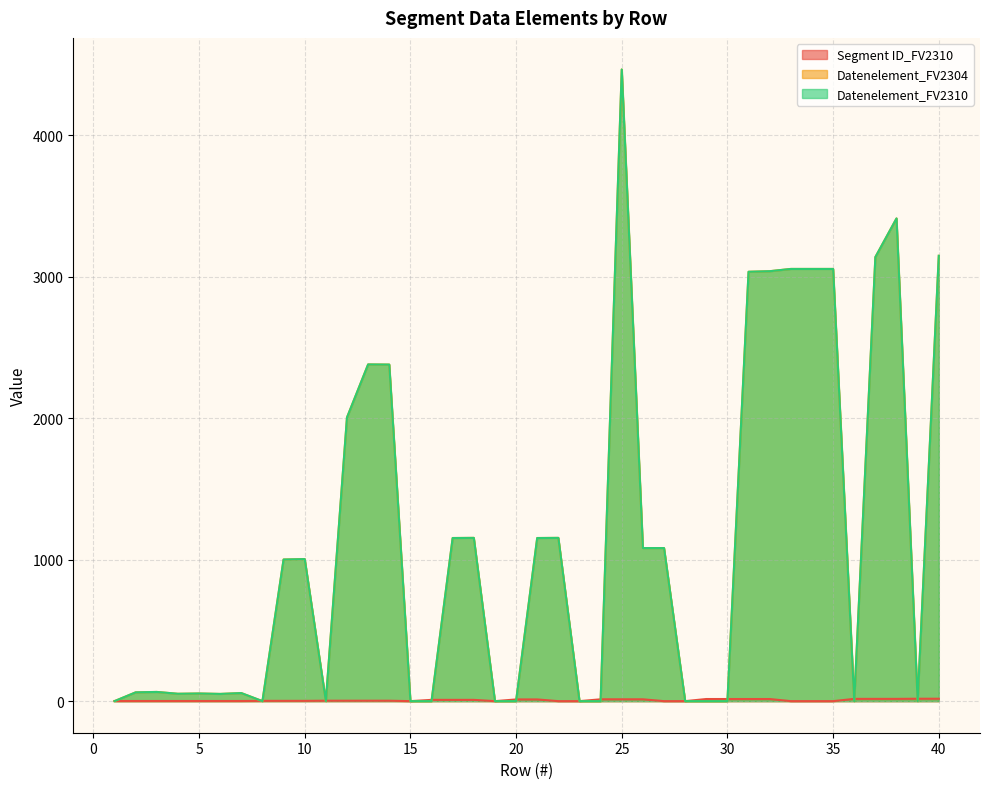

What is the total value across all series at 27?

2164